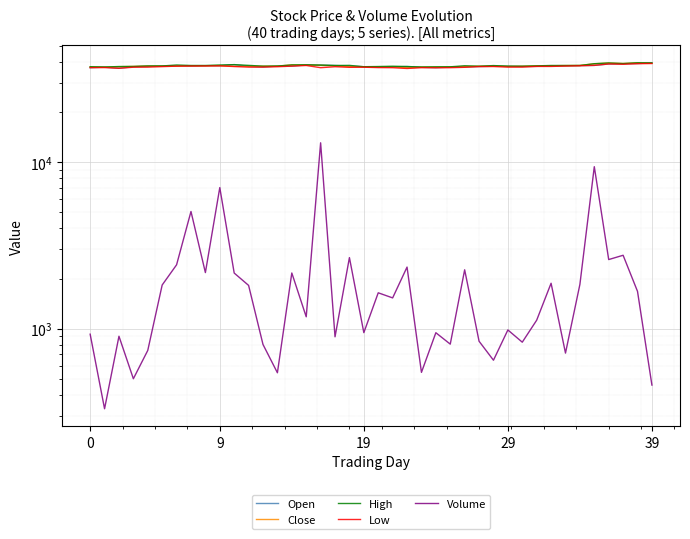

What is the difference between the maximum and minimum values in the Volume series?

12756